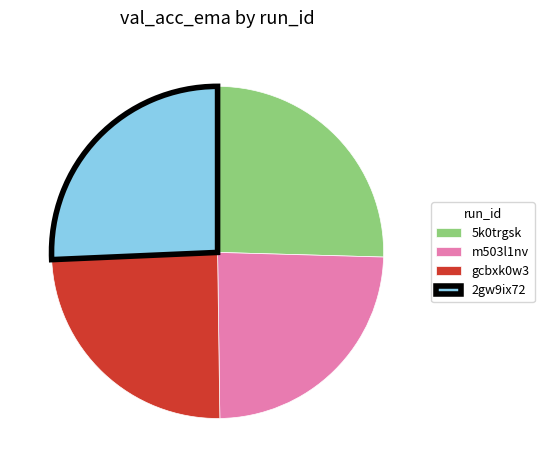

The m503l1nv slice represents 16% of the pie. True or false?

False